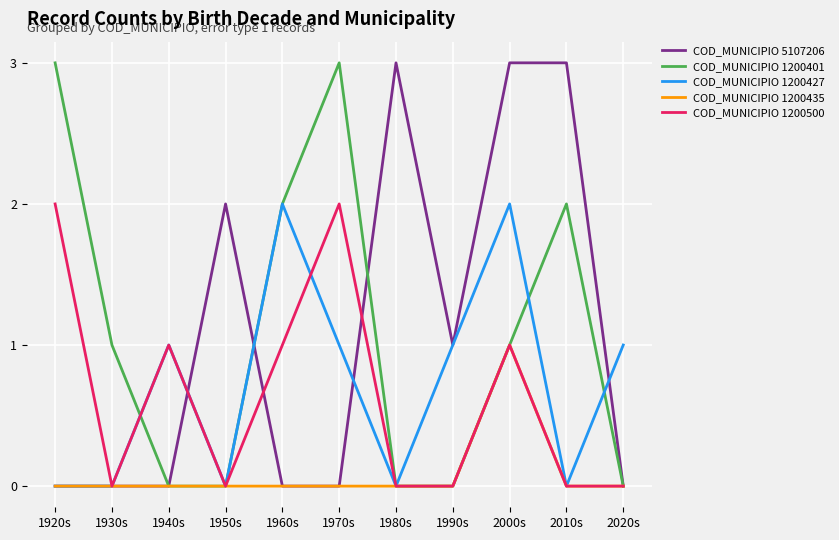

What is the total value across all series at 1950s?

2